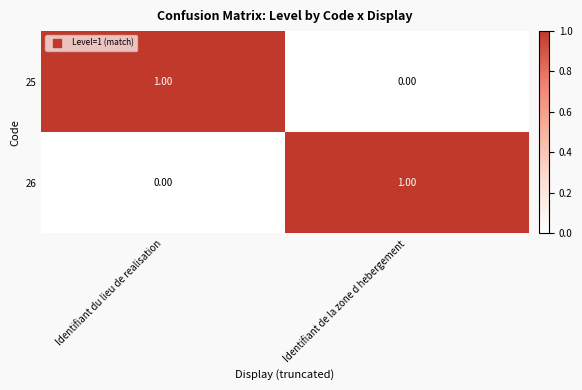

Which category has the highest value in the 26 series?

Identifiant de la zone d hebergement